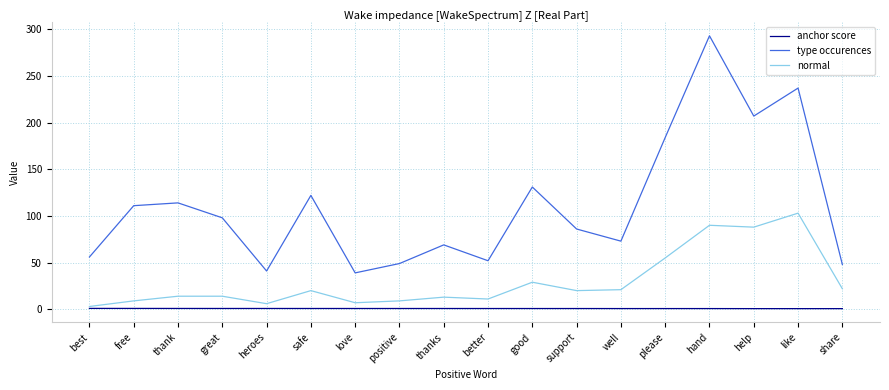

What is the spread (max minus min) of values at great?

97.1